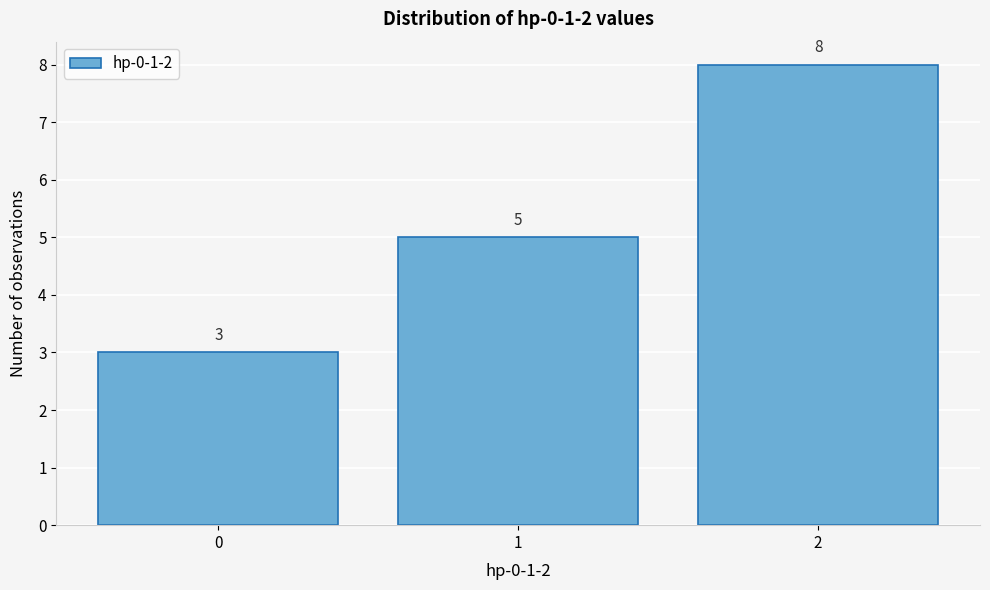

What is the height of the bar covering 1.5 to 2.5 on the x-axis?

8